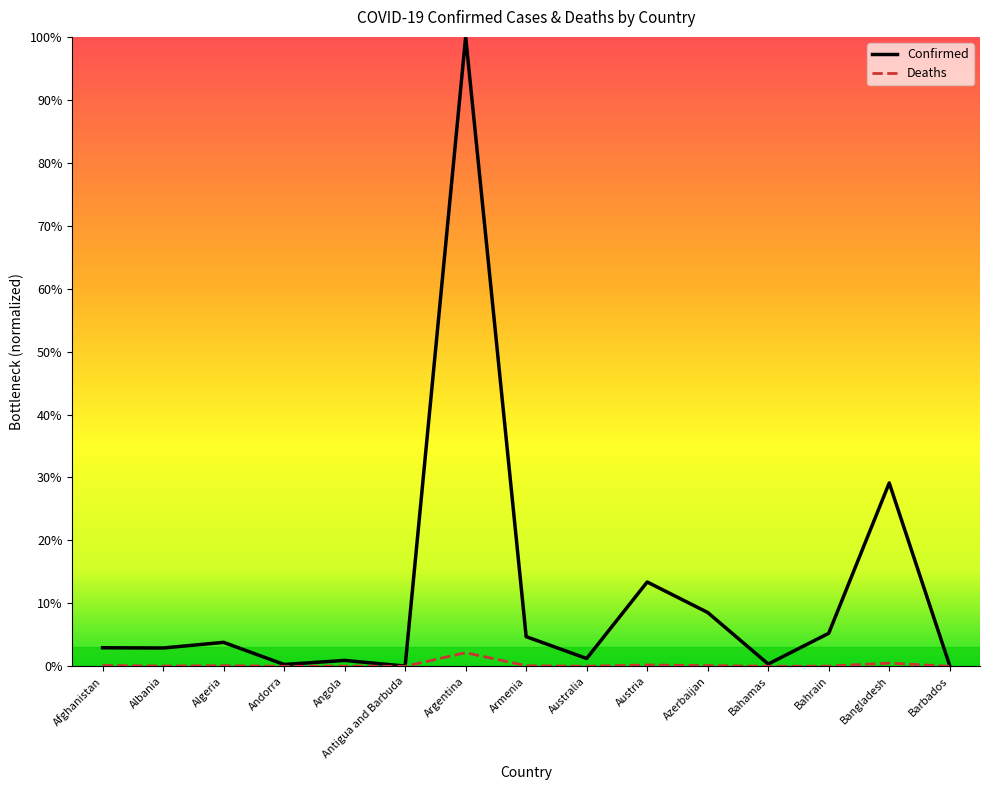

What is the spread (max minus min) of values at Afghanistan?

2.8